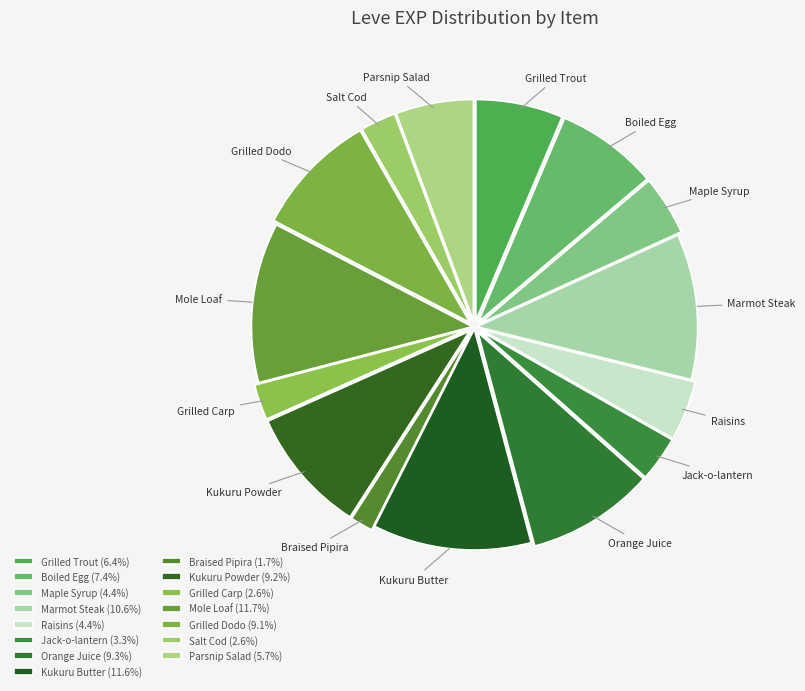

Is Boiled Egg the majority of the pie?

No